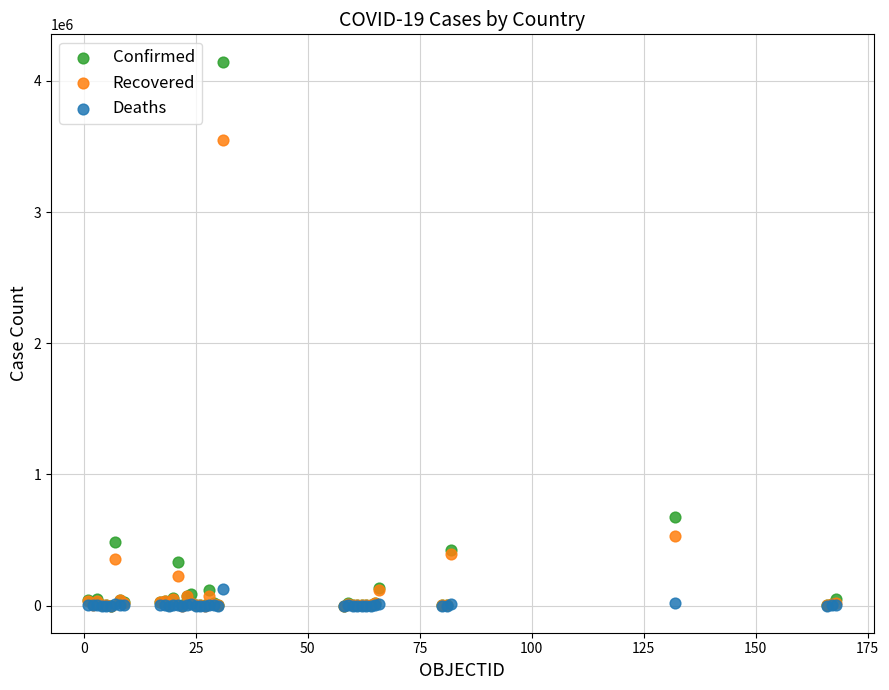

In the Confirmed series, what Y value is closest to 2073944?

671848